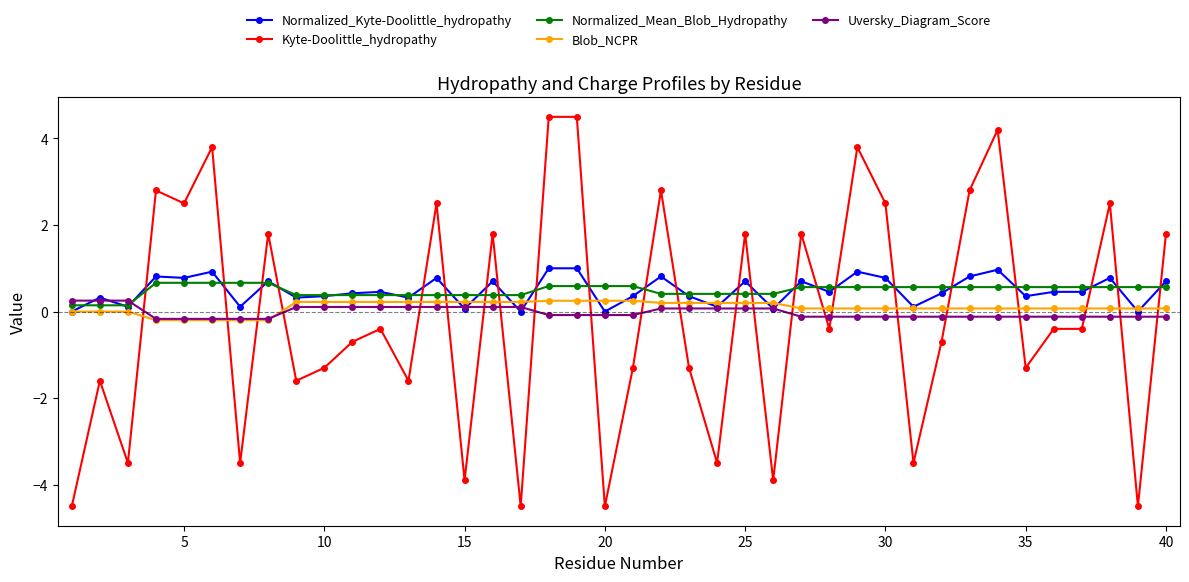

At how many categories does at least one series exceed 4?

3